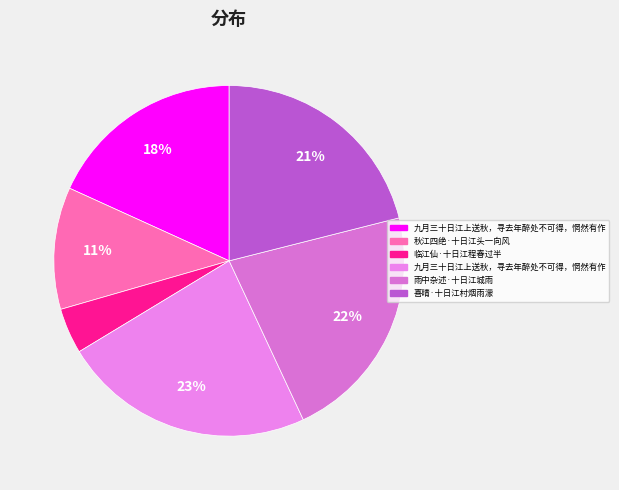

How many segments does this pie chart have?

6